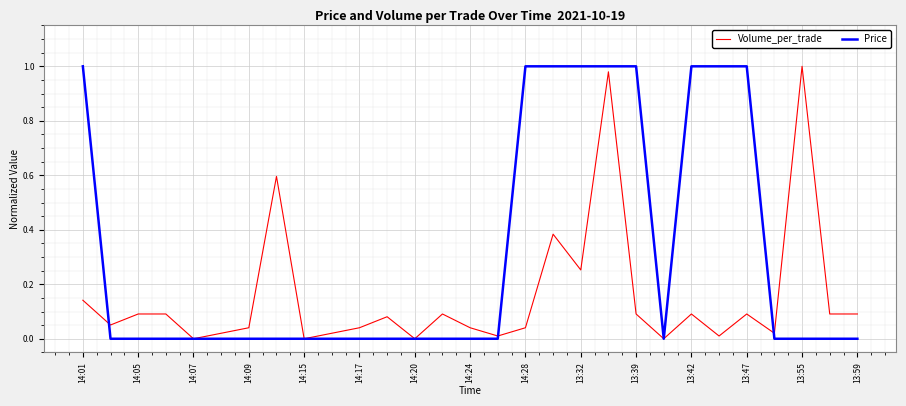

List the series in order of their overall mean, lowest first.

Volume_per_trade, Price